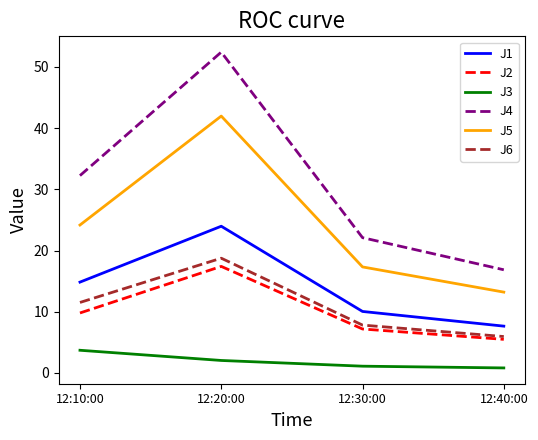

What is the maximum value for J1?

24.0